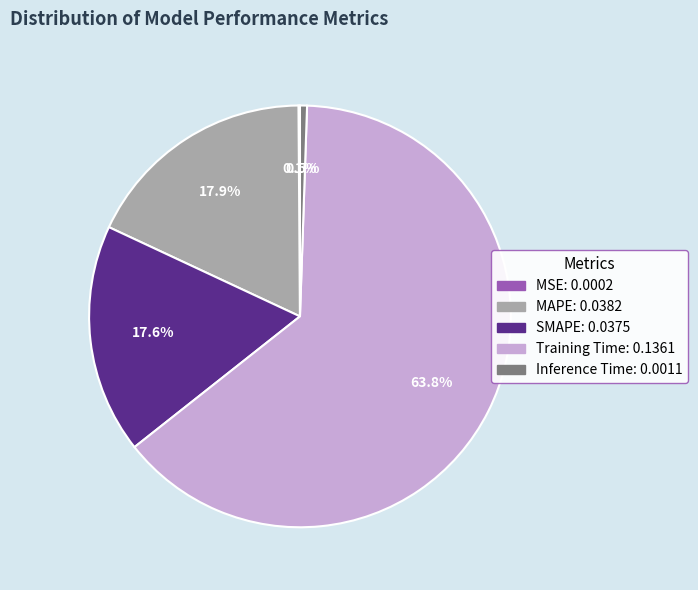

To the nearest percent, what is the combined percentage of Inference Time and SMAPE?

18%